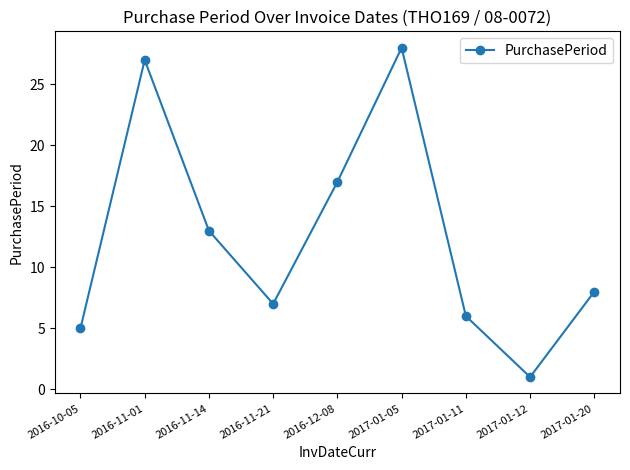

How many series are shown in this chart?

1